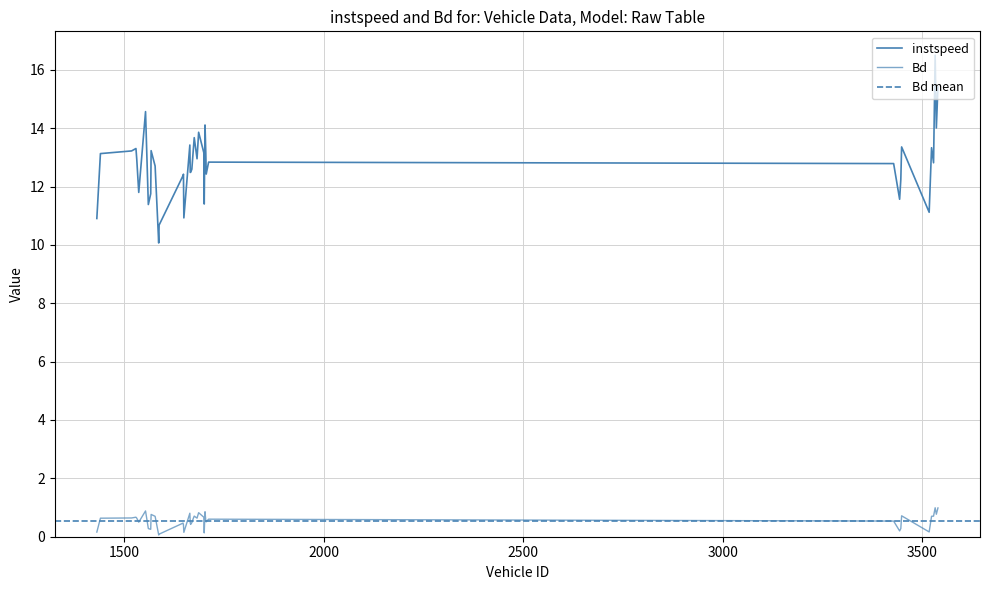

What is the sum of the instspeed values at 1588.0 and 1649.0?

23.1